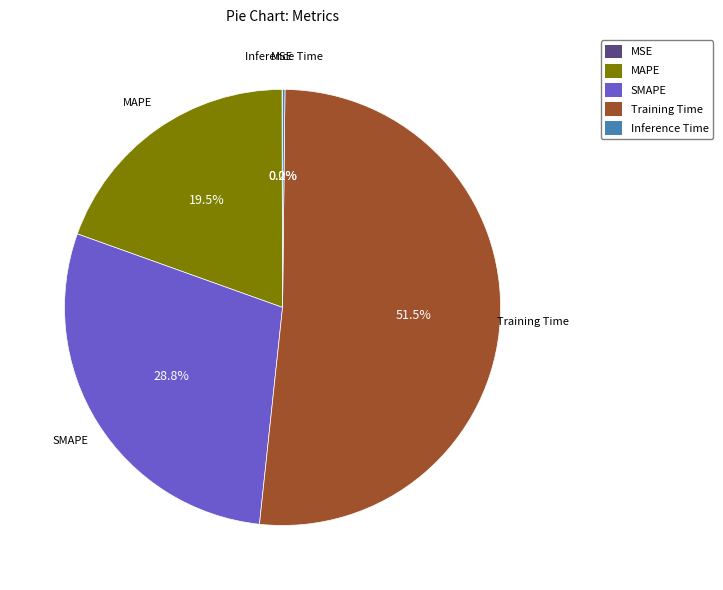

To the nearest percent, what is the difference between the MAPE and SMAPE slice percentages?

9%